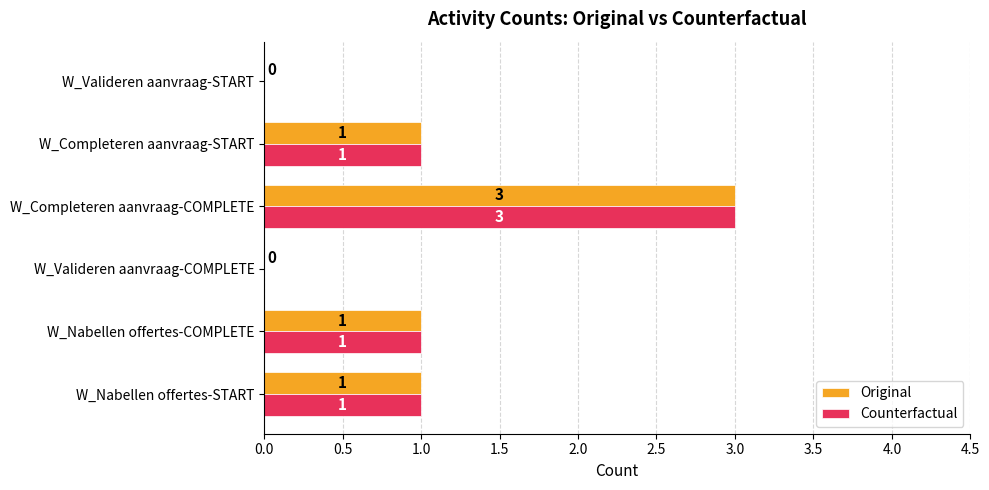

The Original series shows 1 at W_Nabellen offertes-COMPLETE. True or false?

True